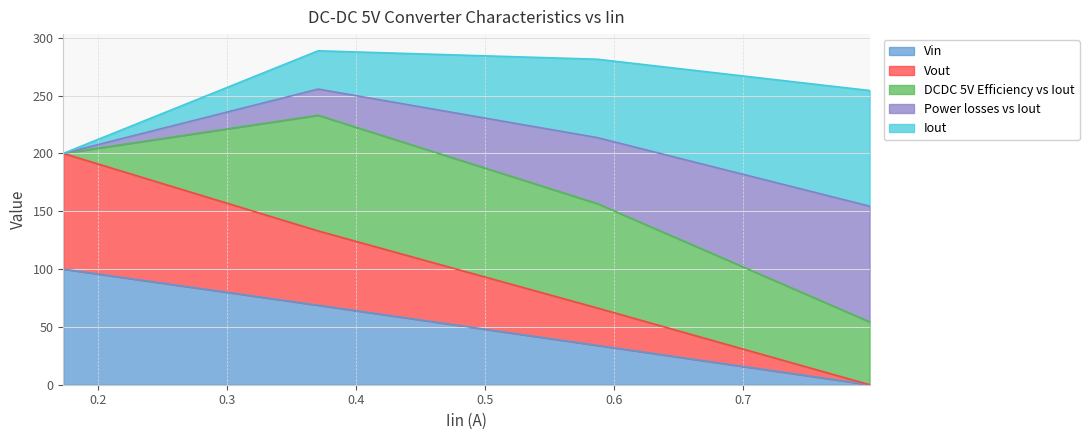

True or false: DCDC 5V Efficiency vs Iout and Vout intersect in this chart.

False